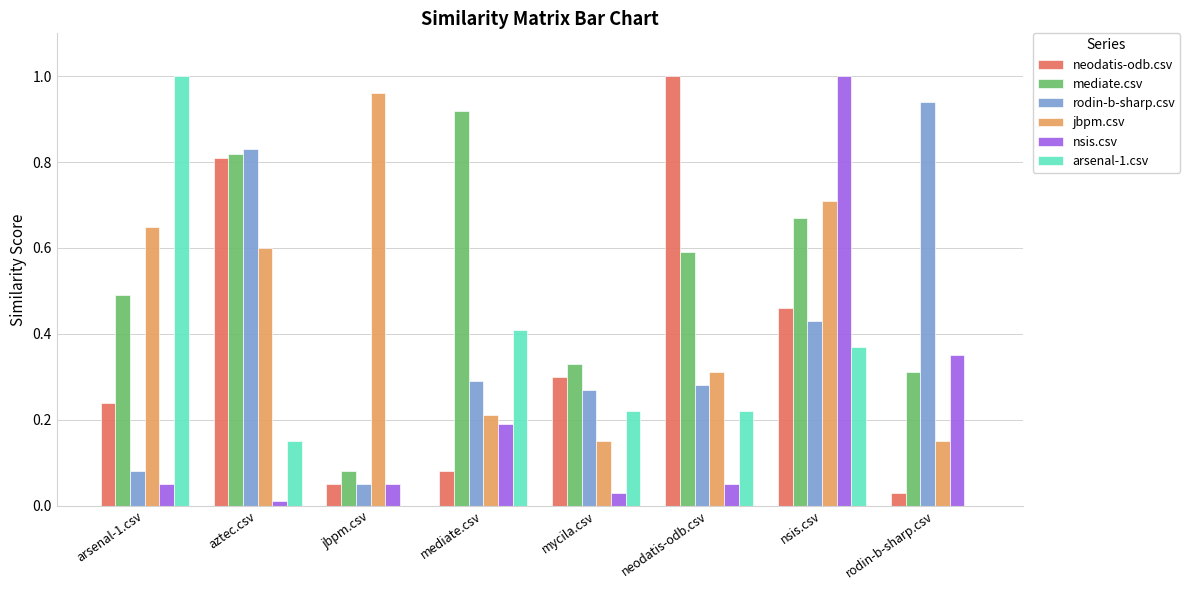

What is the sum of all rodin-b-sharp.csv values?

3.2